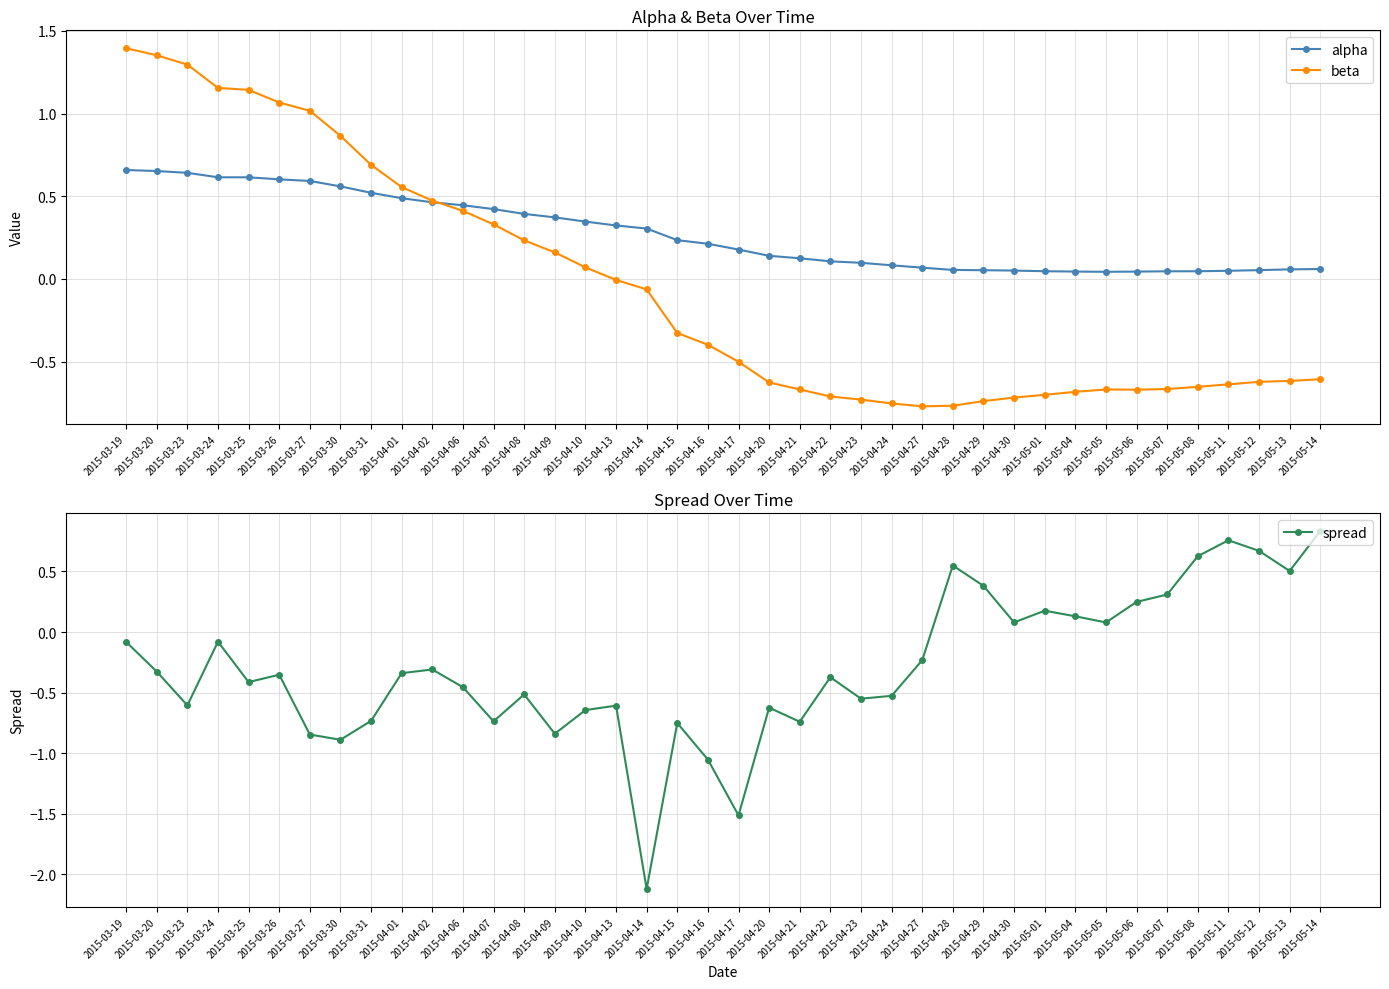

What is the sum of the spread values at 2015-05-08 and 2015-03-27?

-0.2